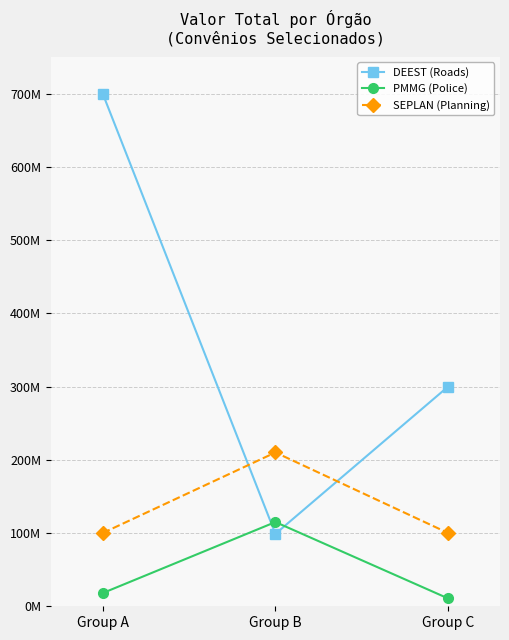

What is the greatest value displayed?

700000000